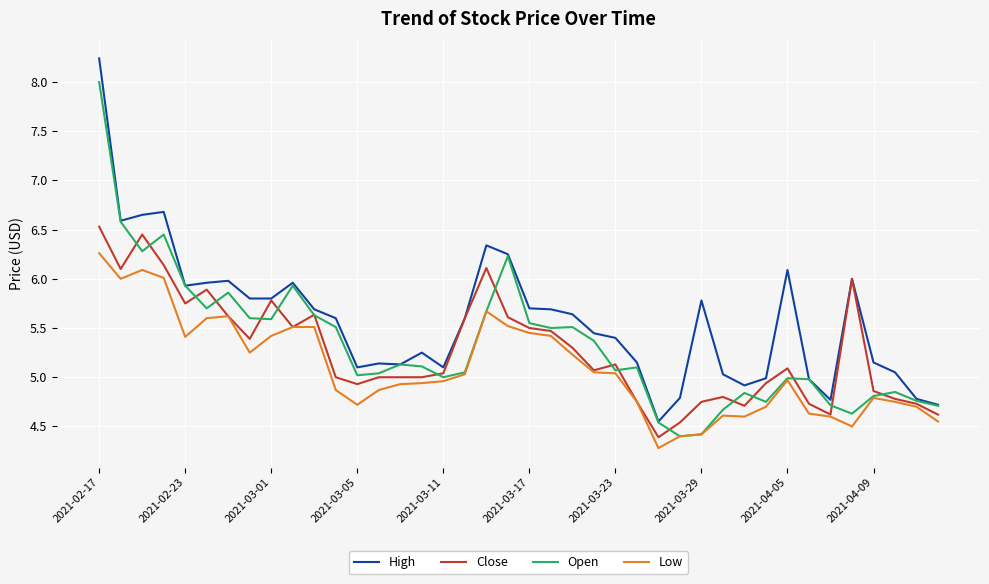

What is the minimum value shown in the chart?

4.3